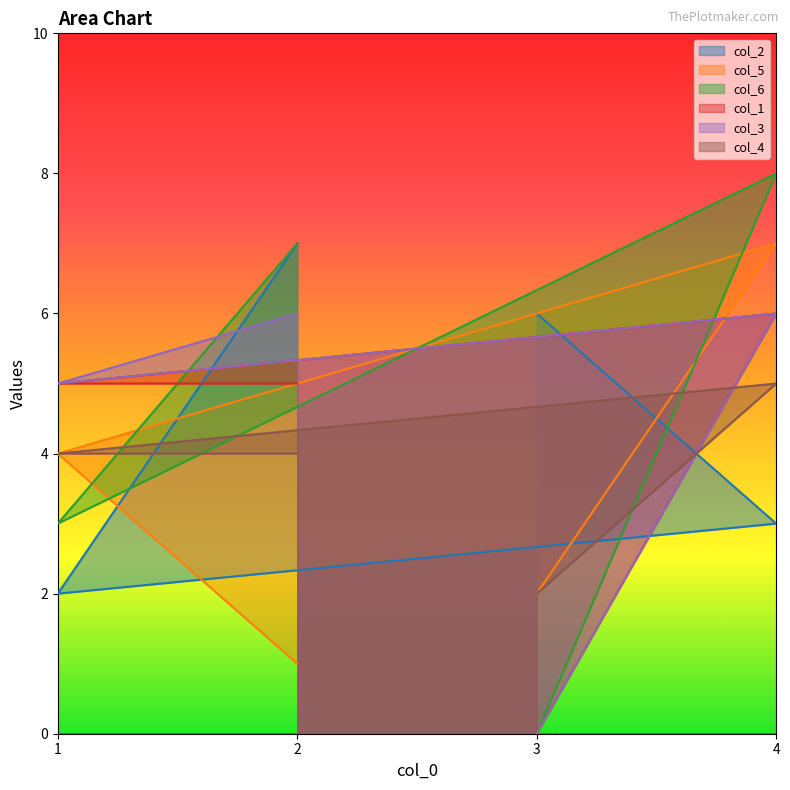

How many values in the col_4 series exceed 4?

1